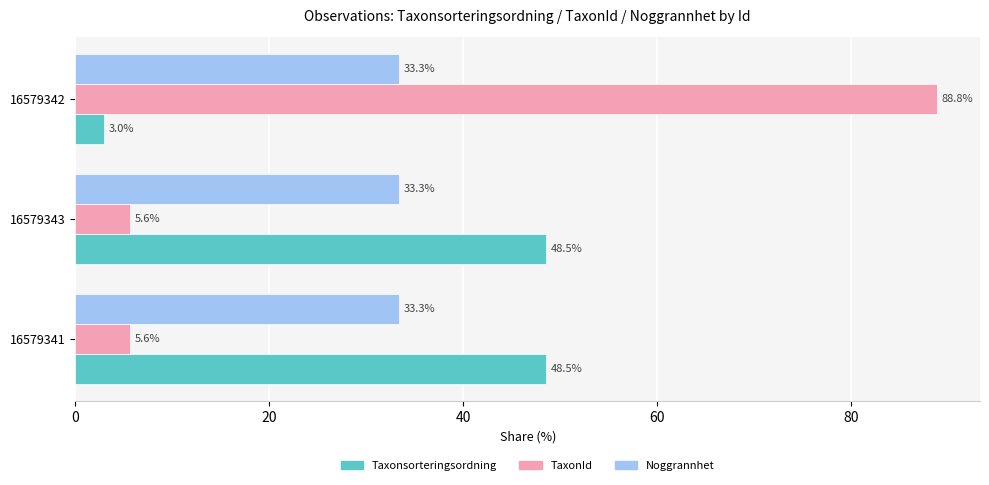

At how many categories does at least one series exceed 60?

1